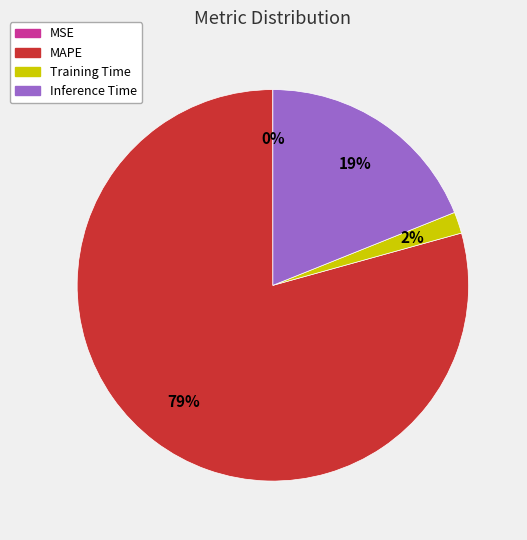

Is there a majority slice in this chart?

Yes